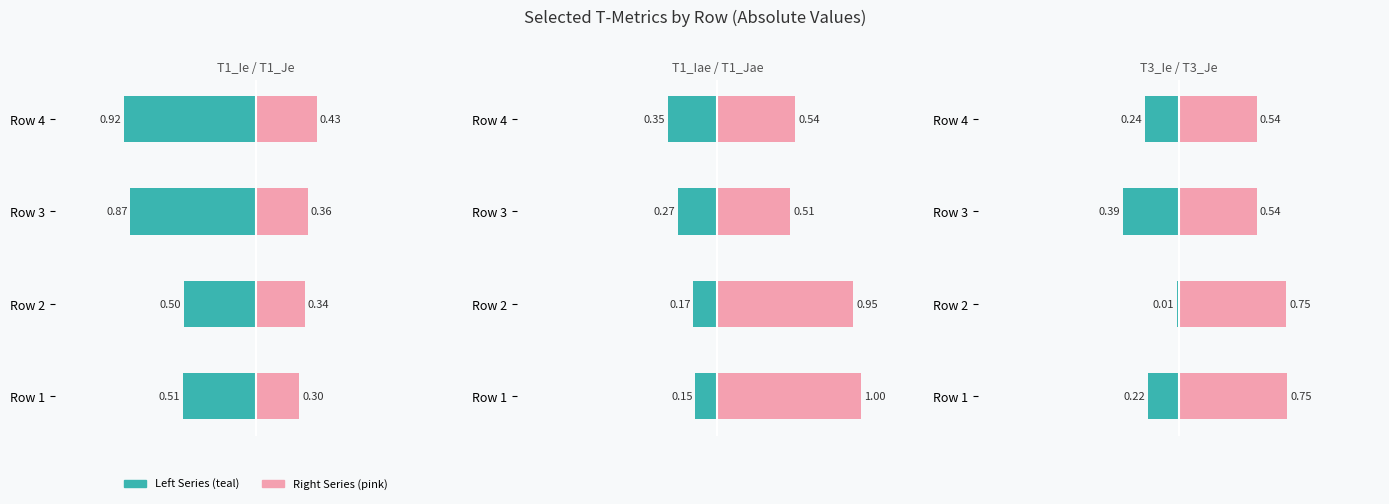

The value of T1_Je at Row 3 is 0.5. True or false?

False